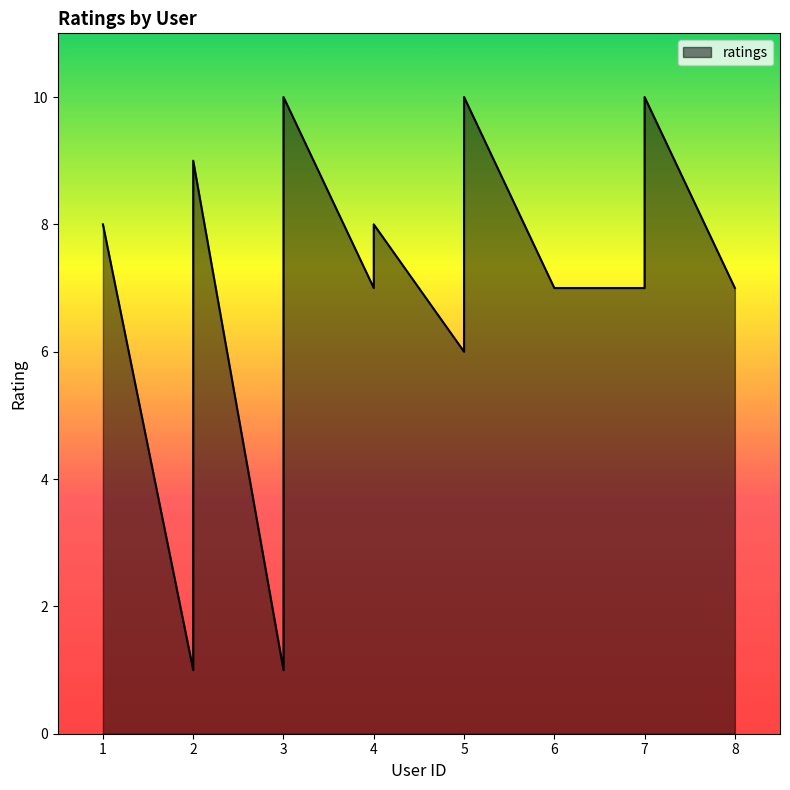

What is the smallest value displayed?

1